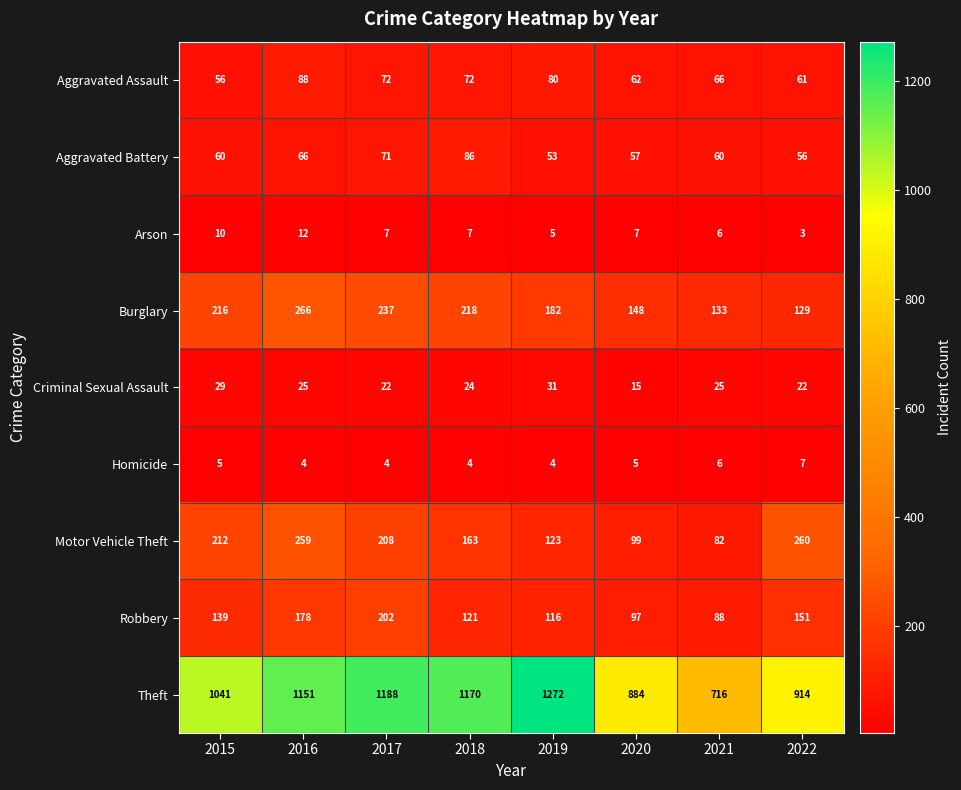

What is the spread (max minus min) of values at 2018?

1166